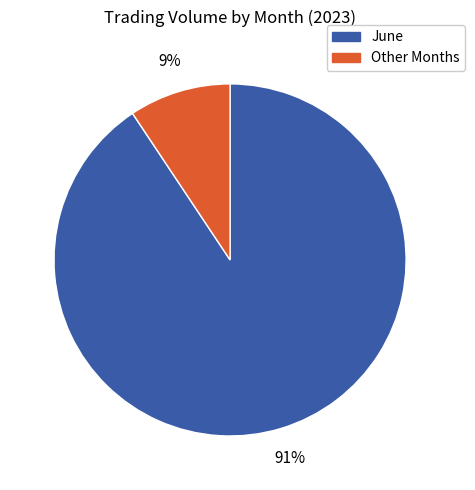

Is there a majority slice in this chart?

Yes